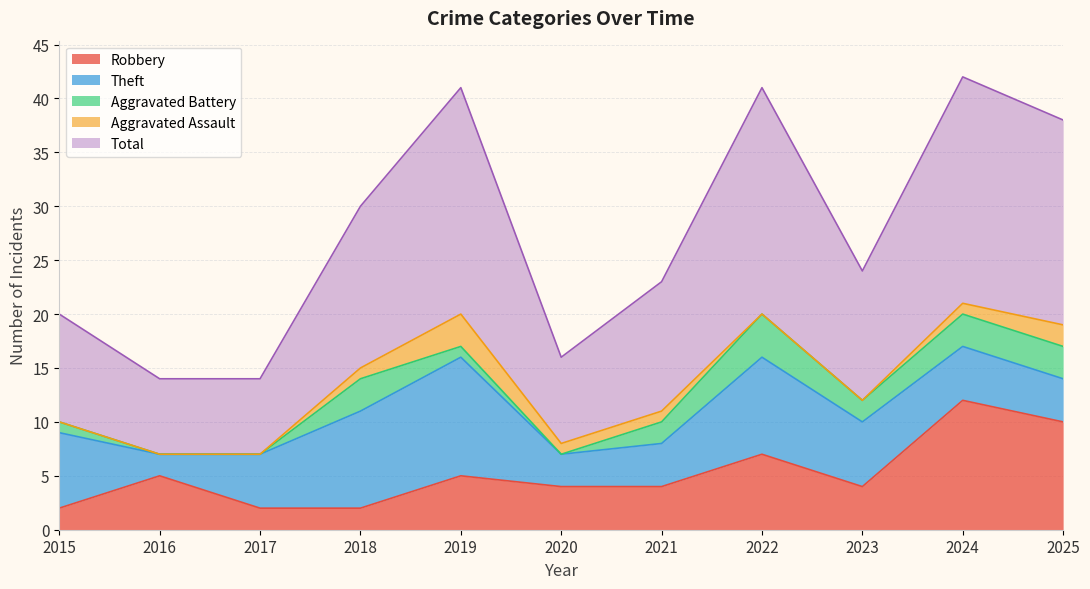

Count the Aggravated Battery values in the range 0 to 3.

10